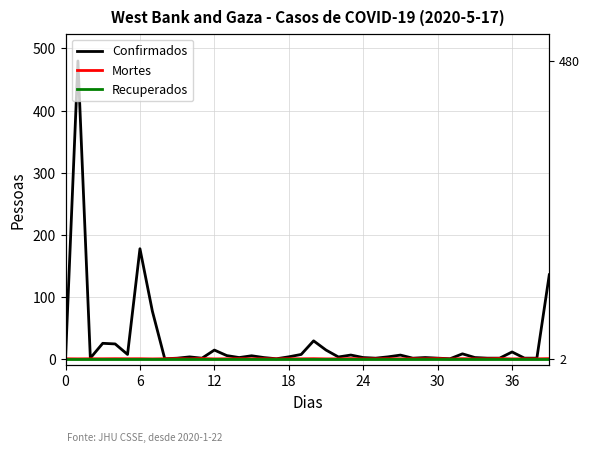

Between which two adjacent categories do Mortes and Recuperados first intersect?

18 and 24